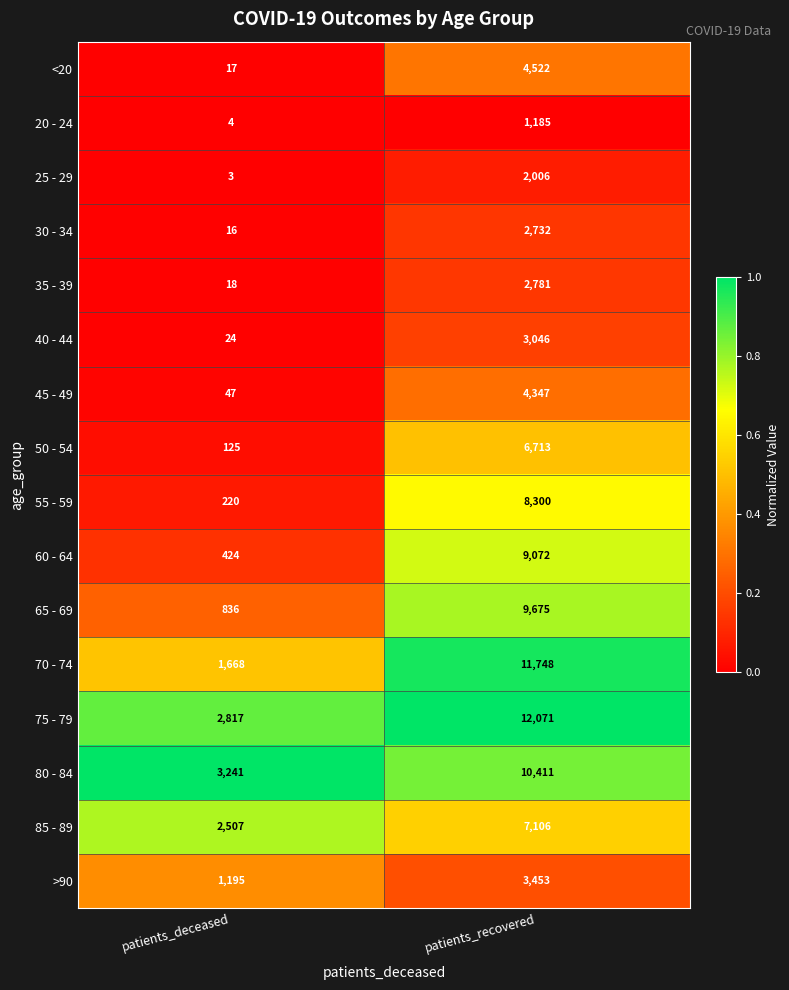

What is the maximum value shown in the chart?

12071